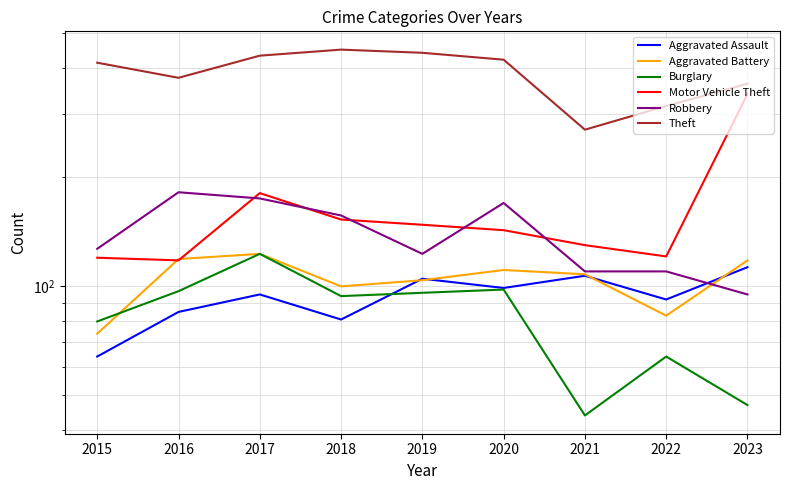

Reading right to left, what are all the values shown in this chart?

Aggravated Assault: 2023=113	2022=92	2021=107	2020=99	2019=105	2018=81	2017=95	2016=85	2015=64
Aggravated Battery: 2023=118	2022=83	2021=108	2020=111	2019=104	2018=100	2017=123	2016=119	2015=74
Burglary: 2023=47	2022=64	2021=44	2020=98	2019=96	2018=94	2017=123	2016=97	2015=80
Motor Vehicle Theft: 2023=340	2022=121	2021=130	2020=143	2019=148	2018=153	2017=181	2016=118	2015=120
Robbery: 2023=95	2022=110	2021=110	2020=170	2019=123	2018=157	2017=175	2016=182	2015=127
Theft: 2023=363	2022=315	2021=271	2020=423	2019=442	2018=451	2017=434	2016=377	2015=415